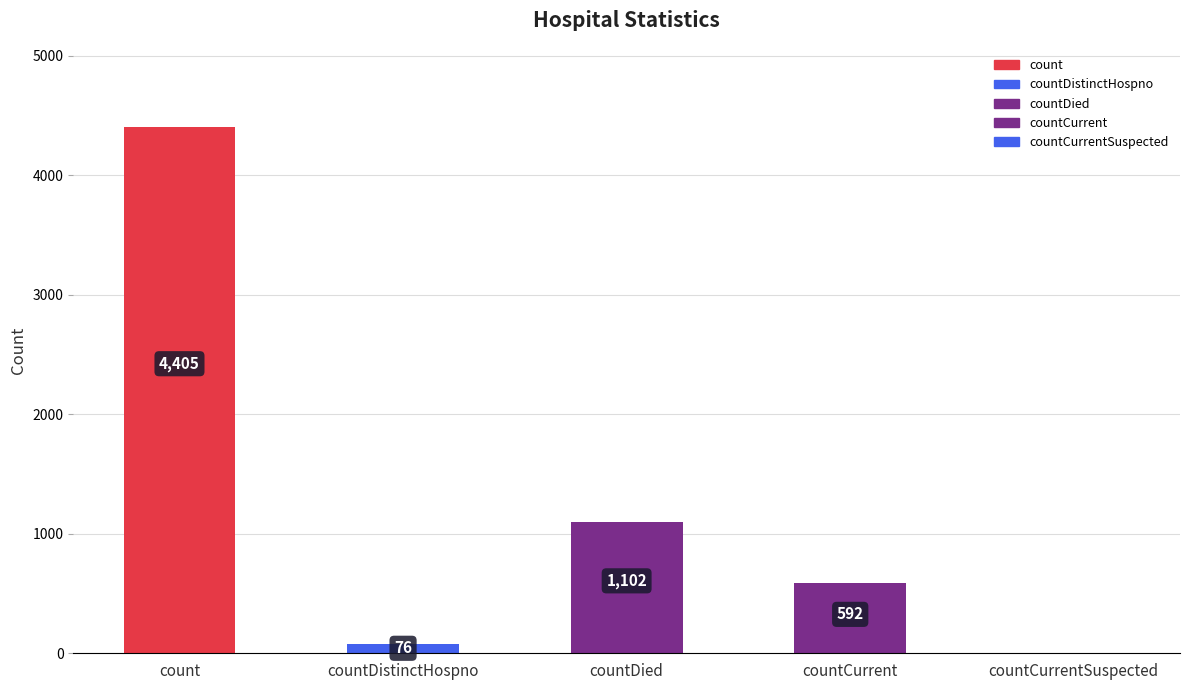

The value at count is 2979. True or false?

False